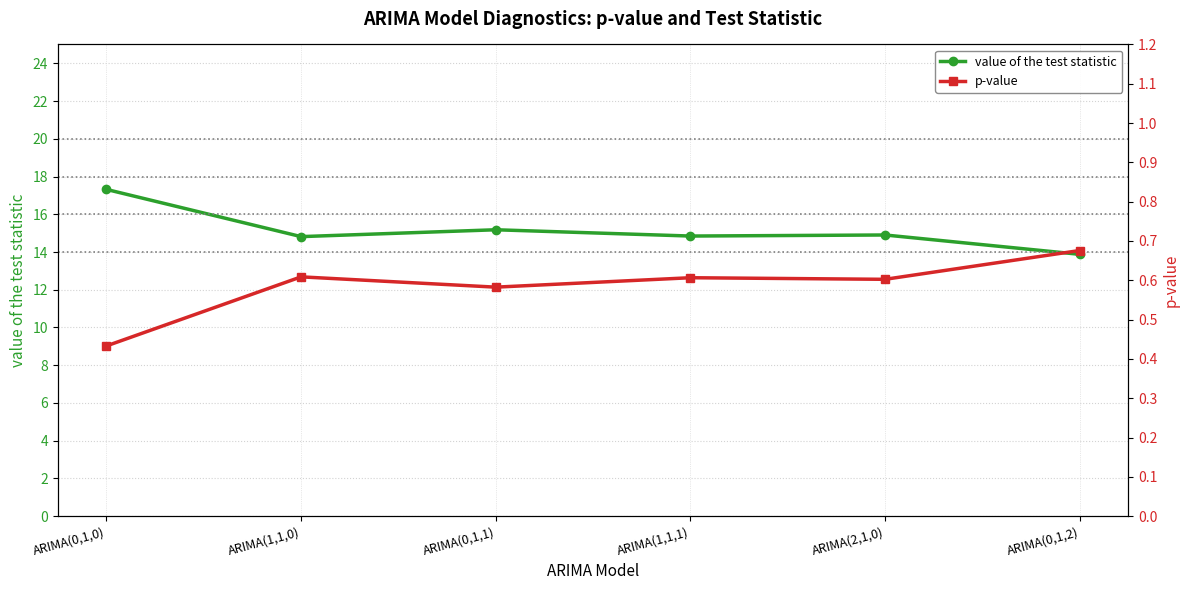

Where is the first local minimum for p-value?

ARIMA(0,1,1)